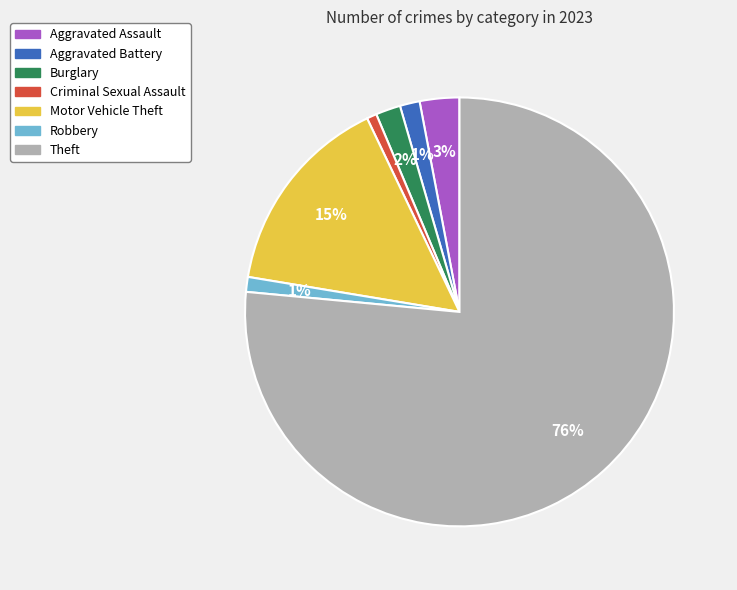

The Burglary slice represents 11% of the pie. True or false?

False